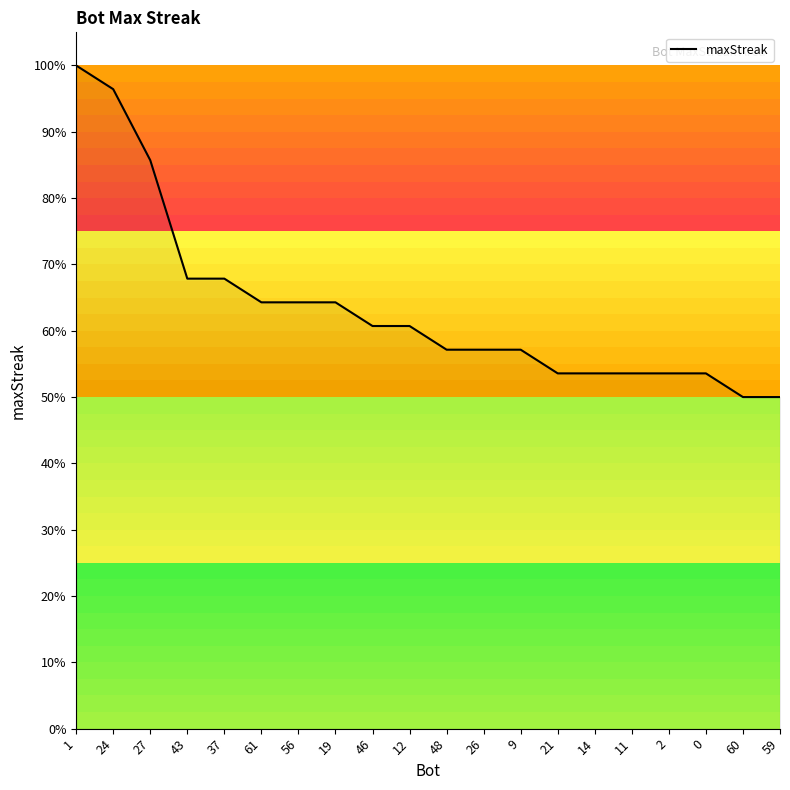

True or false: the data shows 53.6 at 21.

True